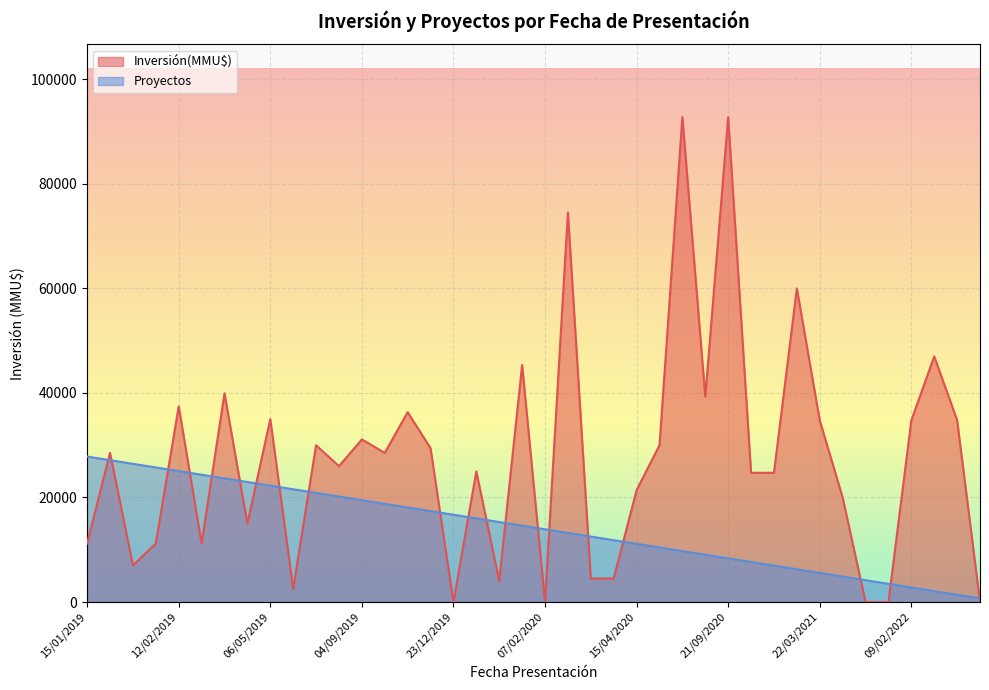

What is the difference between the values at 05/10/2020 and 04/08/2021?

2783.7